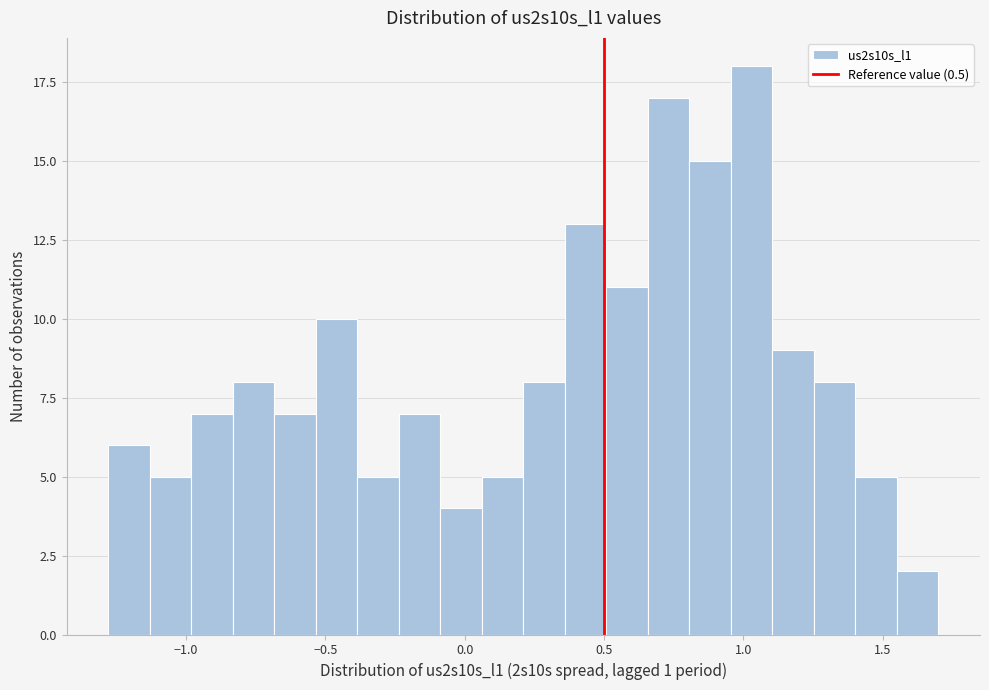

Read against the x-axis, roughly where is the centre of the tallest bar?

1.05